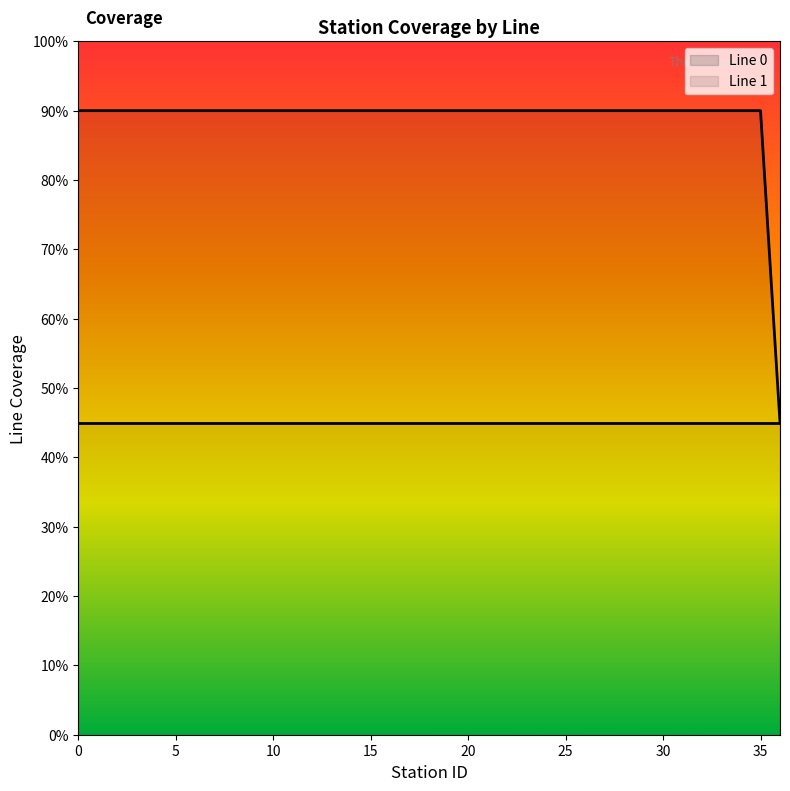

The Line 1 series shows 3 at 8. True or false?

False